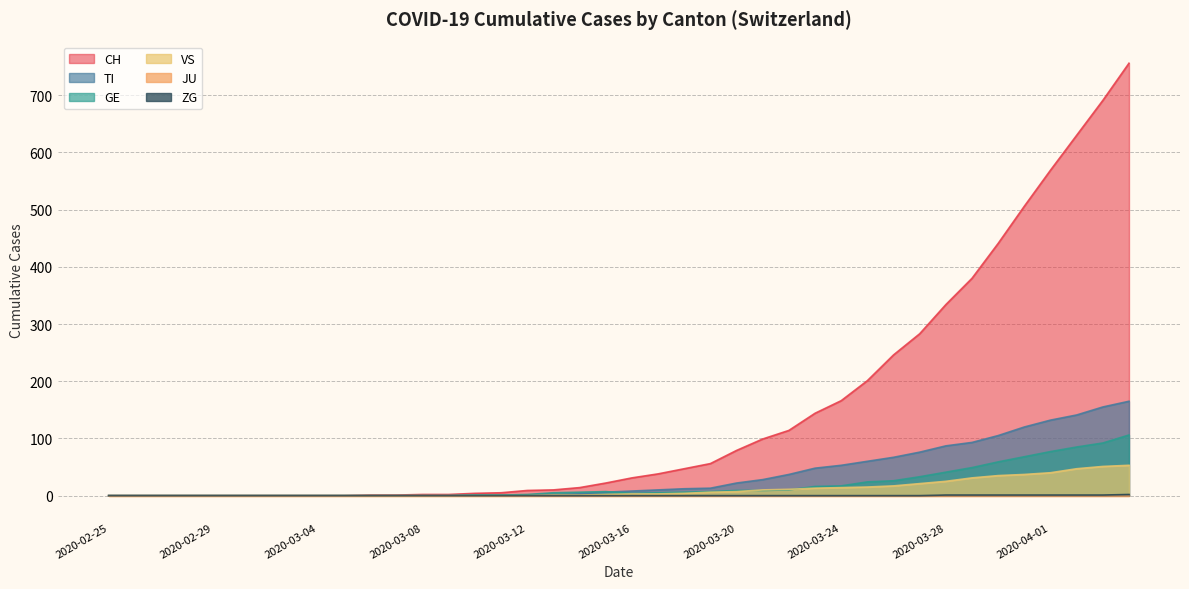

How many lines are shown in the chart?

6